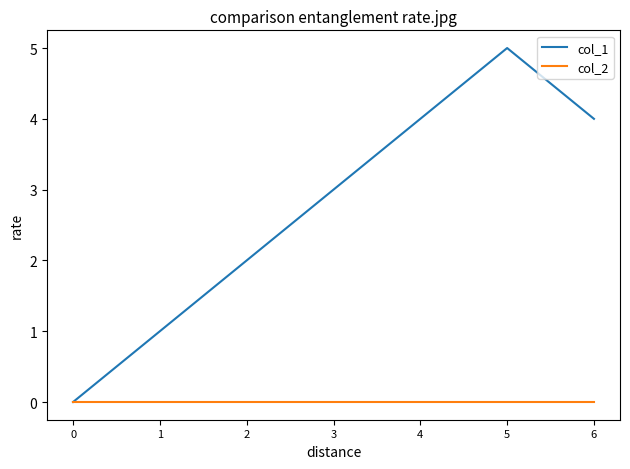

Which series has the widest spread of values?

col_1